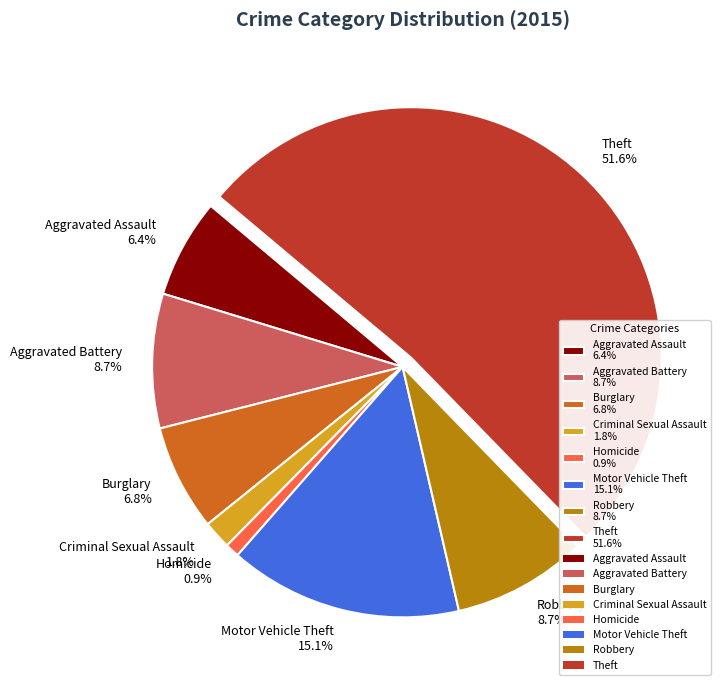

What is the largest slice in the pie chart?

Theft